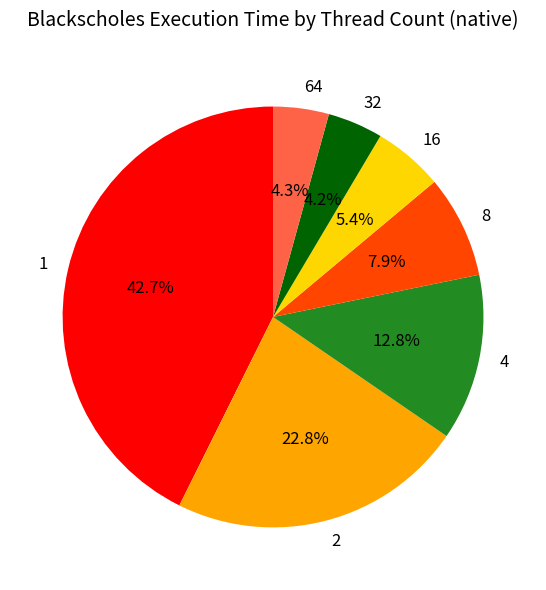

Combined, do 4 and 1 account for over 50%?

Yes